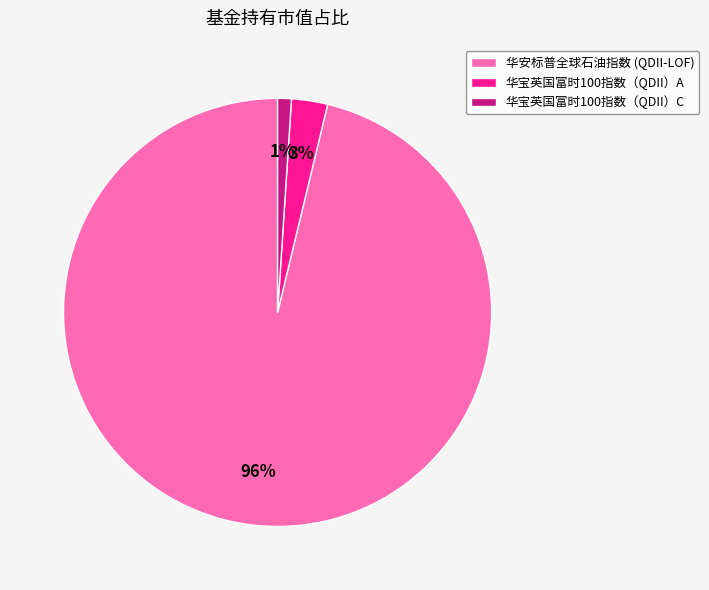

Which slice represents more than half of the pie?

华安标普全球石油指数 (QDII-LOF)